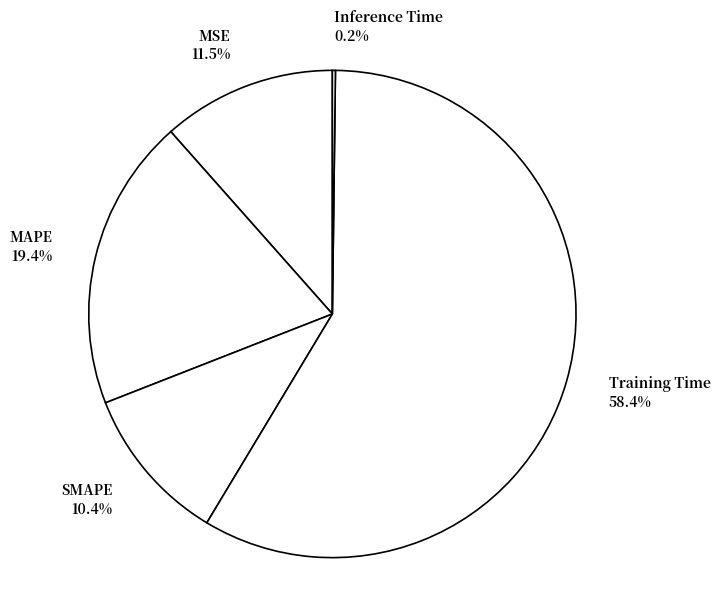

To the nearest percent, what portion does SMAPE represent?

10%